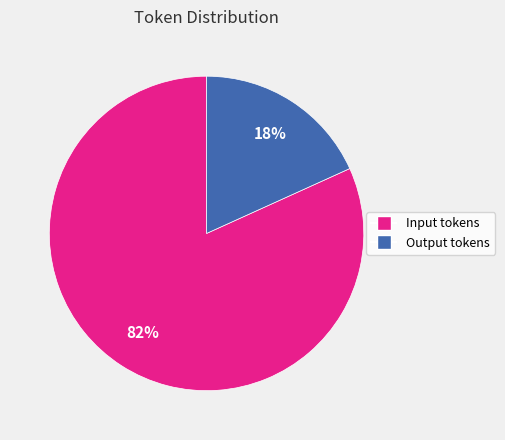

Is it true that Output tokens is 18% of the pie?

True